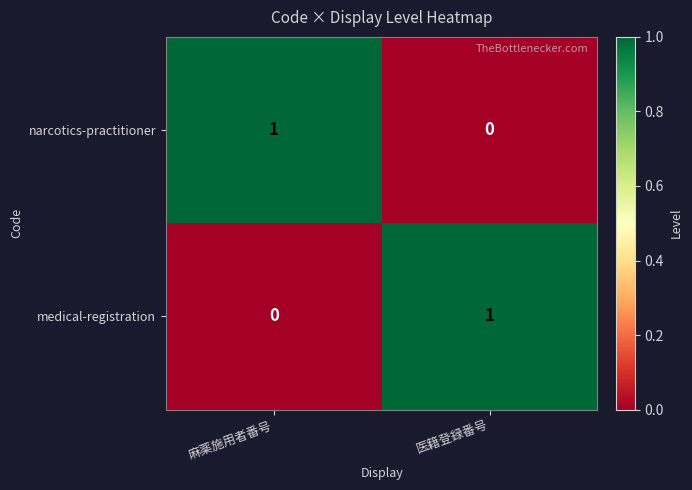

Is the value of narcotics-practitioner at 医籍登録番号 greater than the value of medical-registration at 医籍登録番号?

No